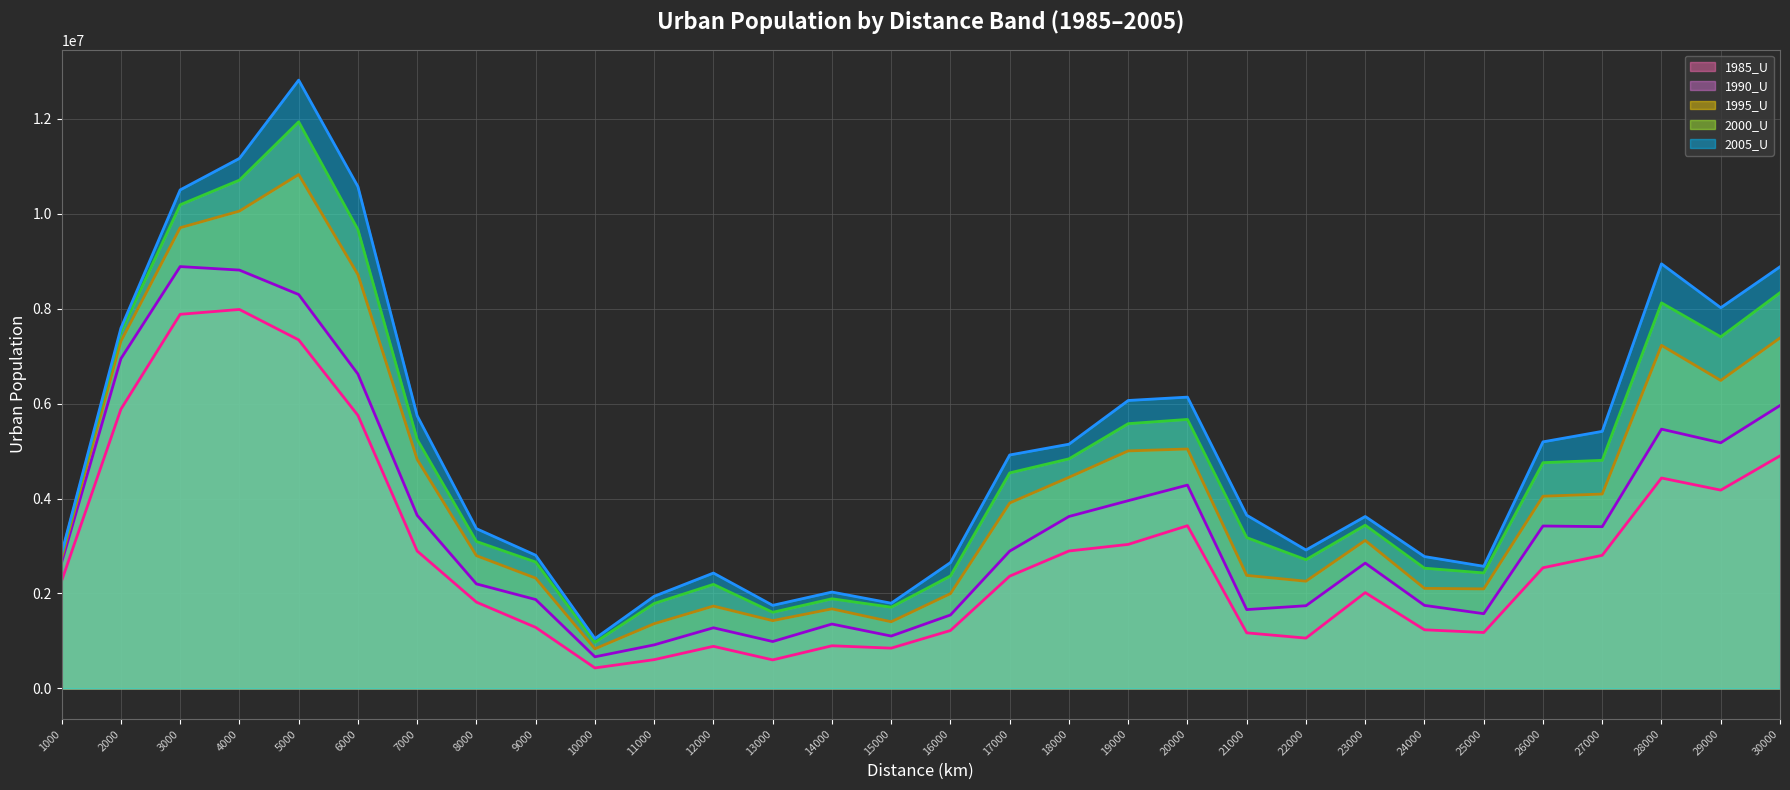

The 2005_U line series shows 14769314 at 30000. True or false?

False